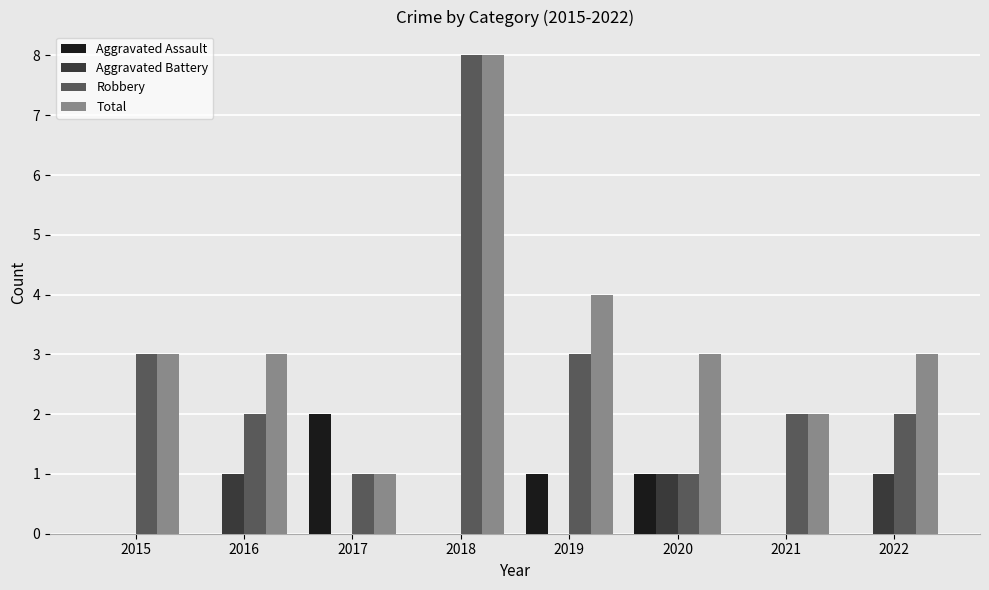

How many categories are shown in the chart?

8